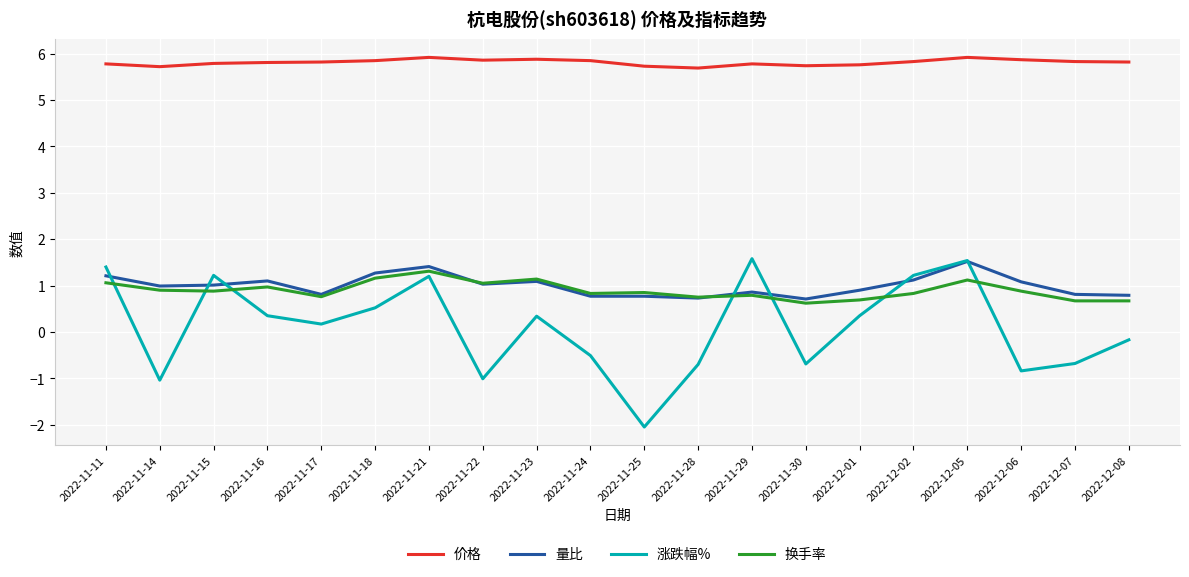

Rank the series at 2022-11-25 from lowest to highest value.

涨跌幅%, 量比, 换手率, 价格